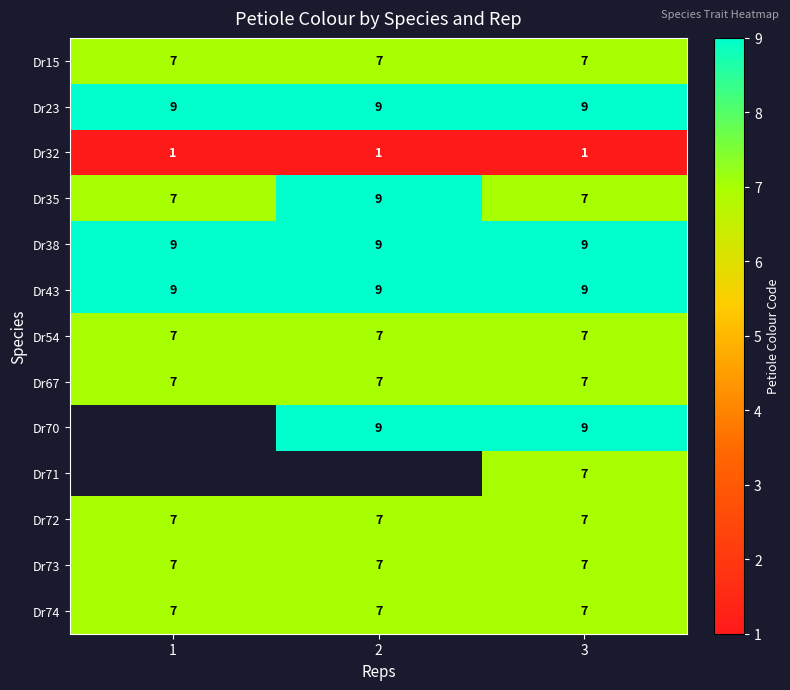

What is the average value of the Dr67 series?

7